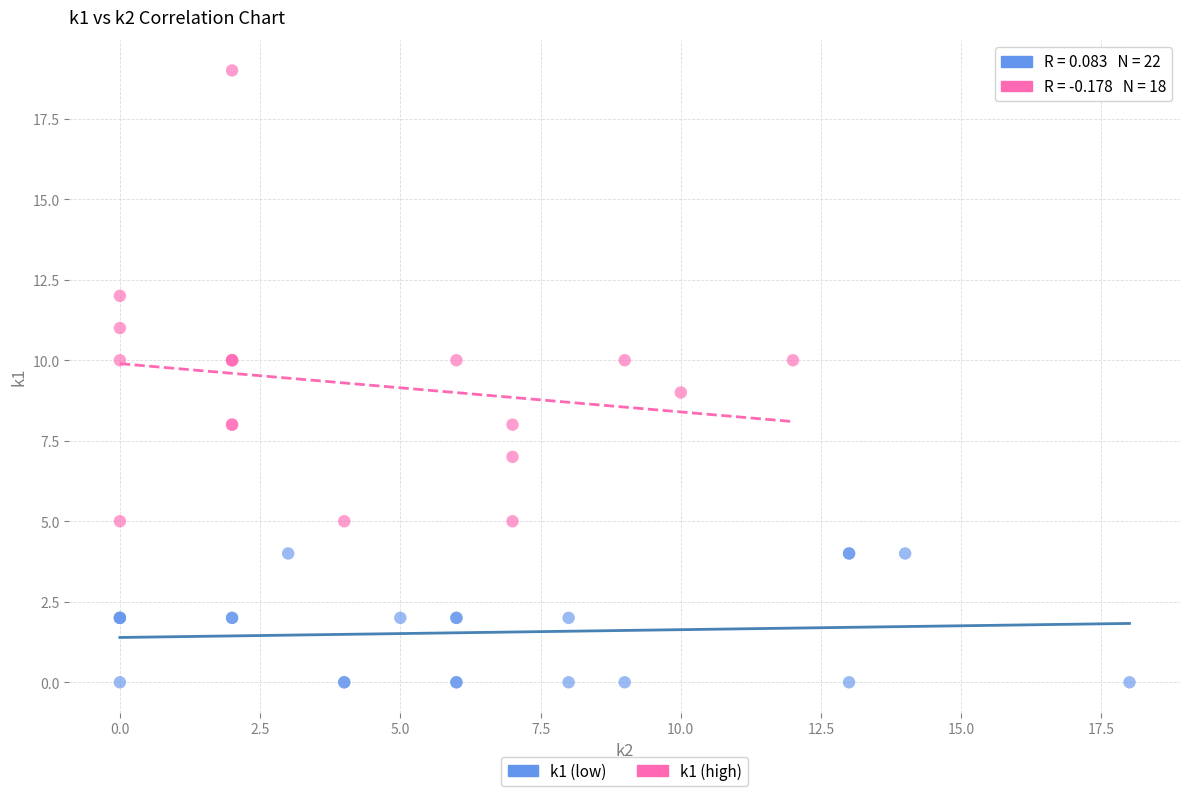

Which series reaches the minimum Y coordinate?

k1 (low)